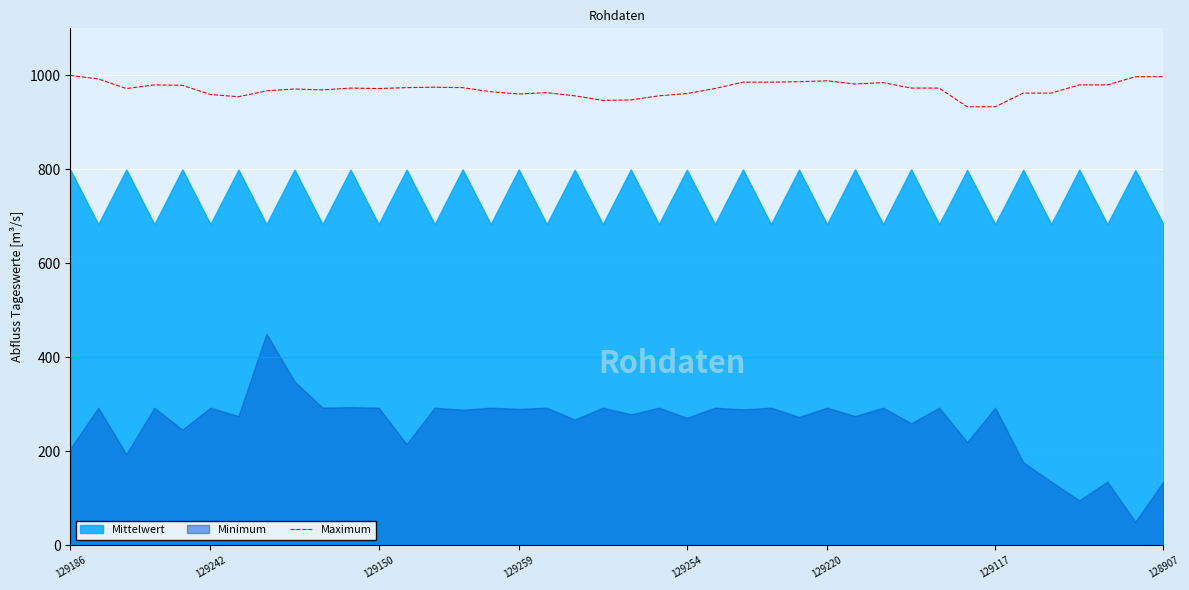

Where does the data first go above 972?

129186